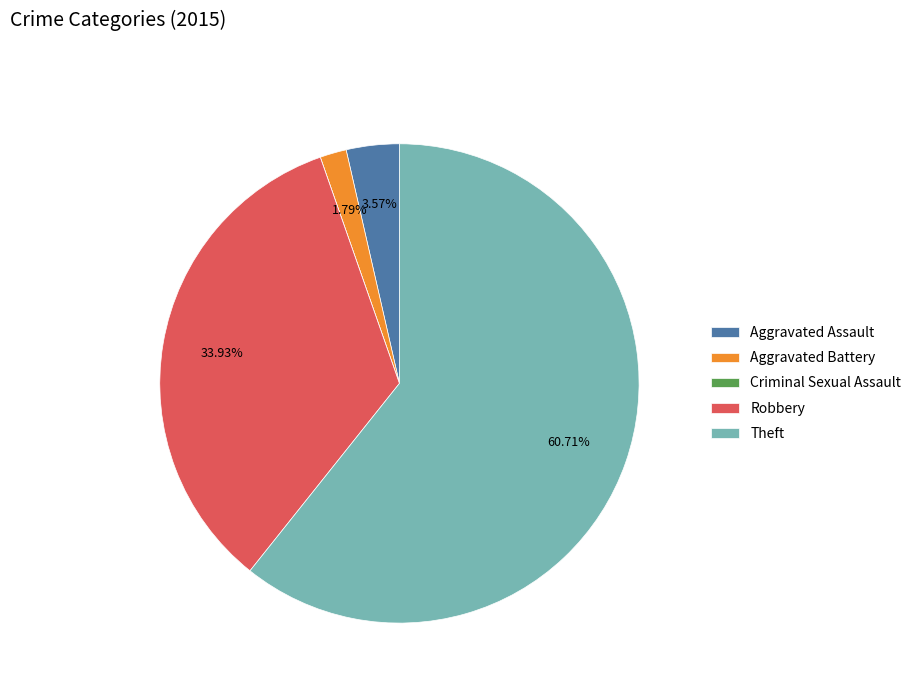

Approximately how many times larger is the value at Theft compared to Robbery?

1.8